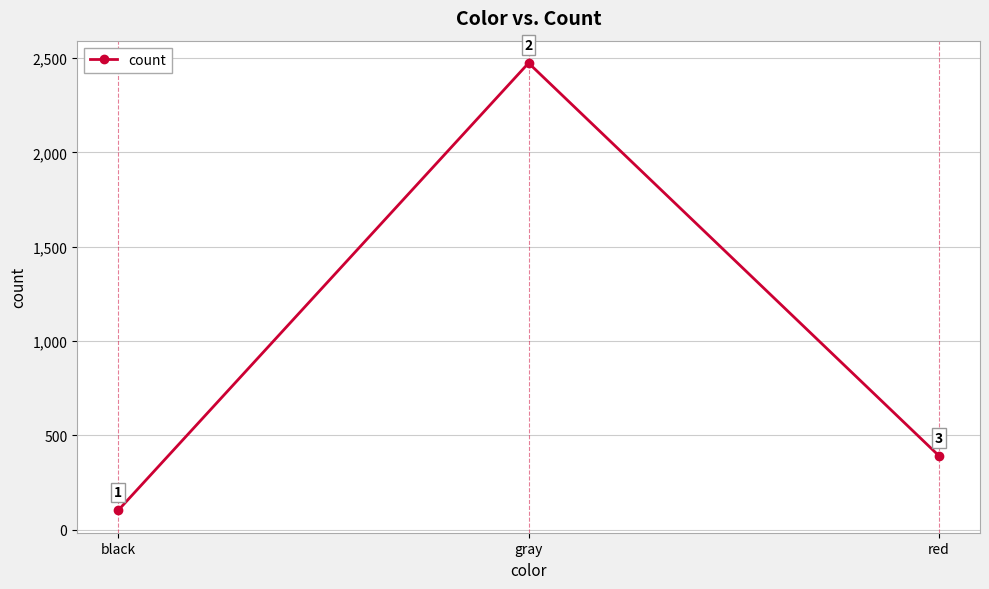

Reading left to right, extract all data points from this chart.

103	2473	392